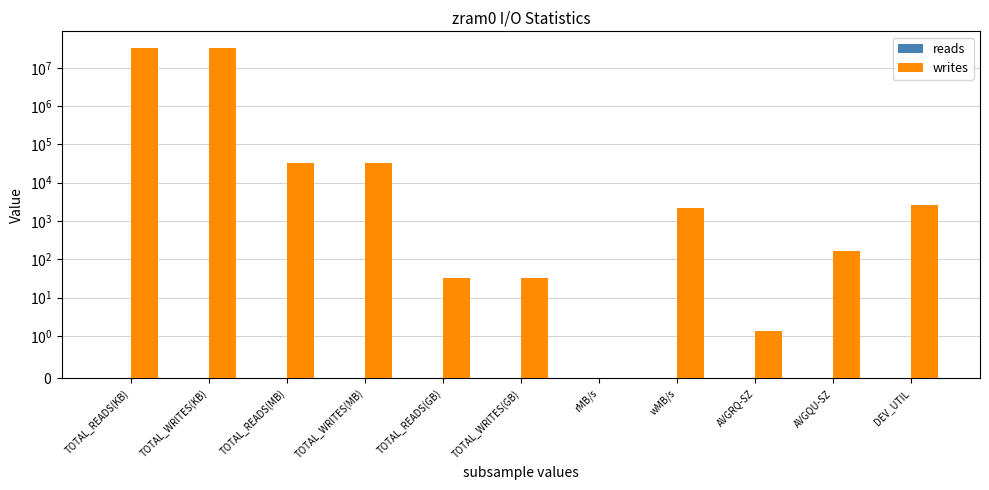

The value of writes at AVGQU-SZ is 166.7. True or false?

True